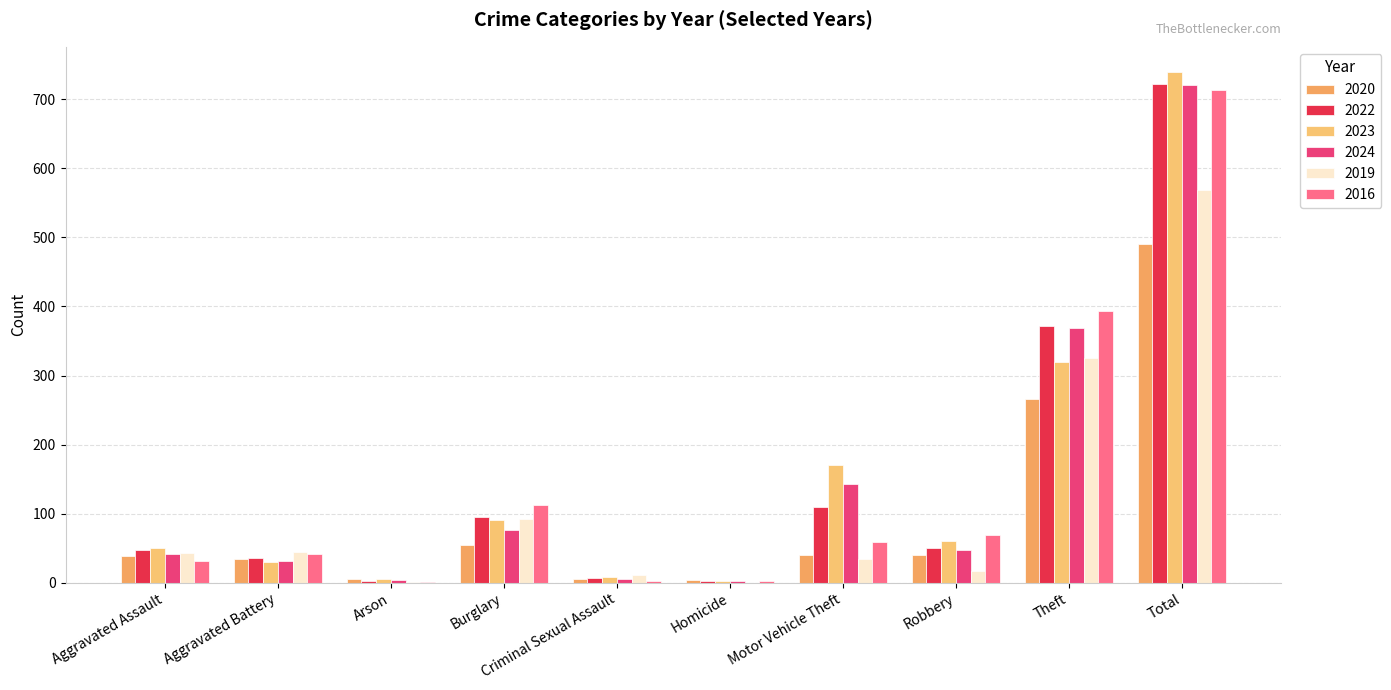

What is the average value of the 2023 series?

148